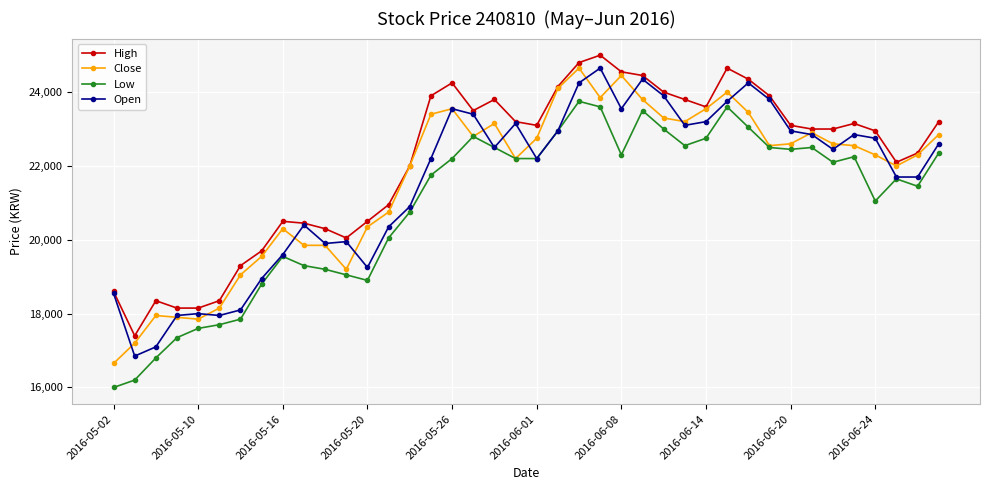

How many distinct data groups are displayed?

4